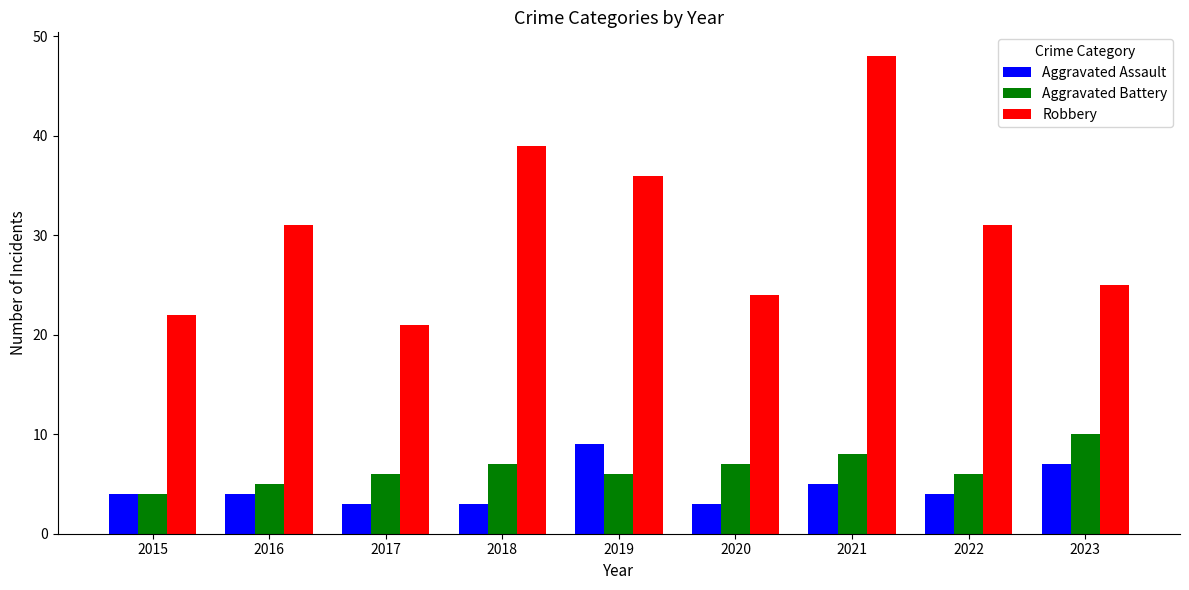

How many categories are shown in the chart?

9